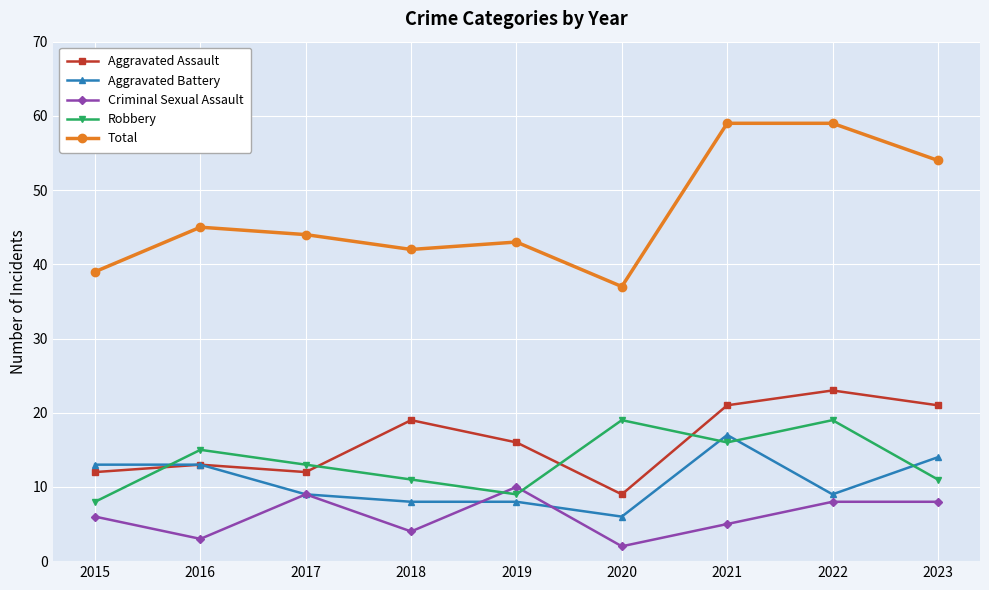

Which series has the largest range (max minus min)?

Total